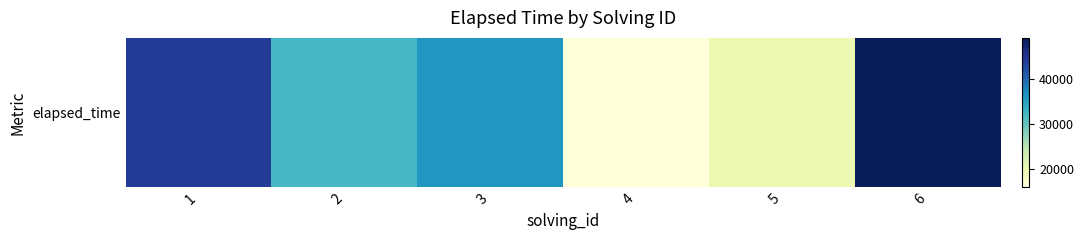

Count the number of data series in this chart.

1